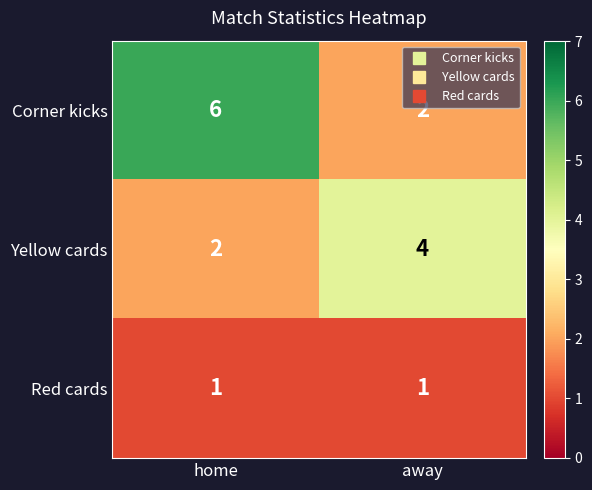

At home, list the series in order from largest to smallest.

Corner kicks, Yellow cards, Red cards